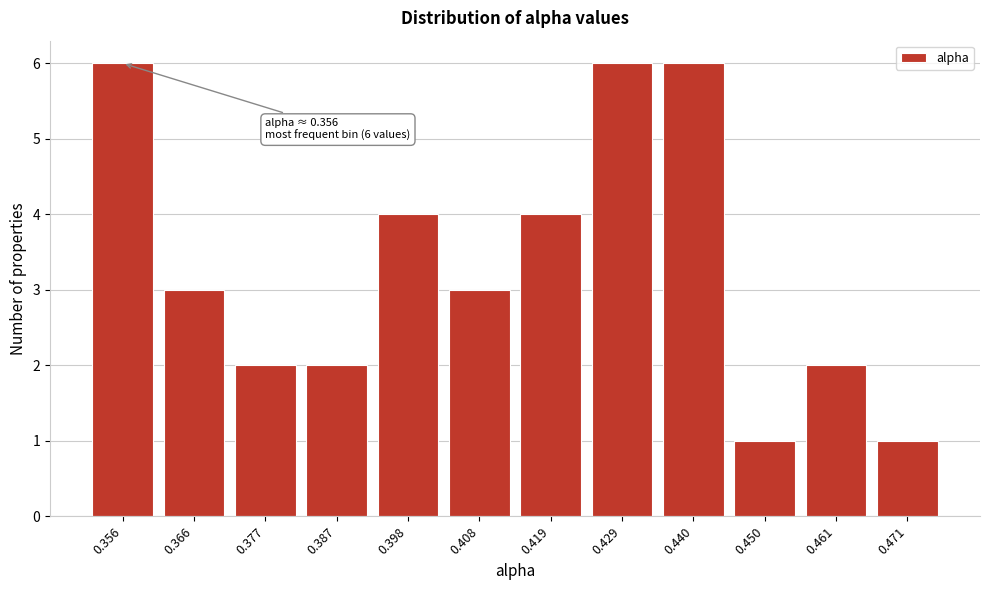

Reading left to right, list all the values displayed in this chart.

6	3	2	2	4	3	4	6	6	1	2	1